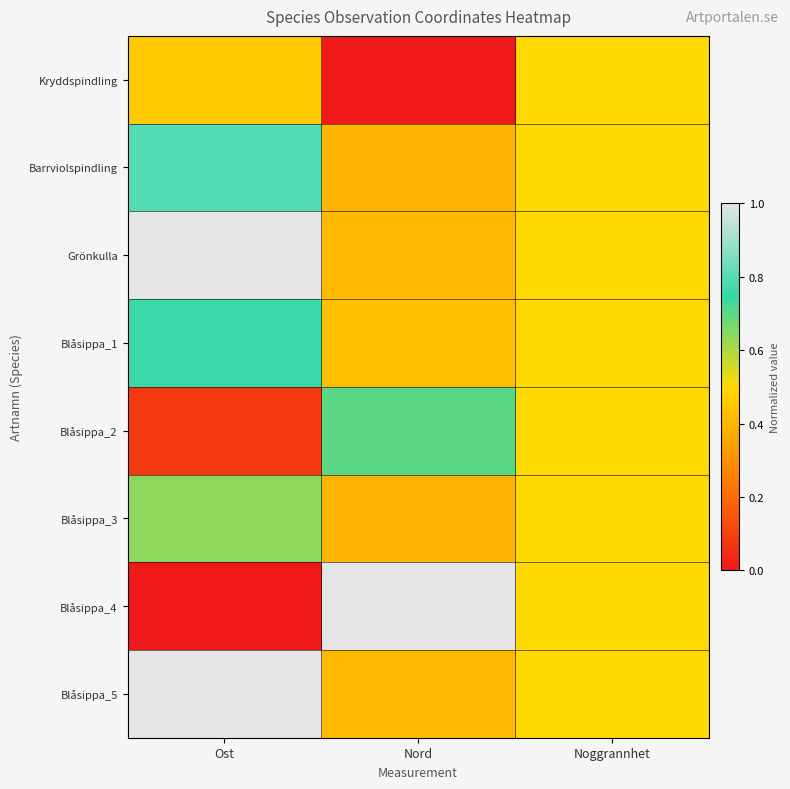

What is the maximum value shown in the chart?

1.0